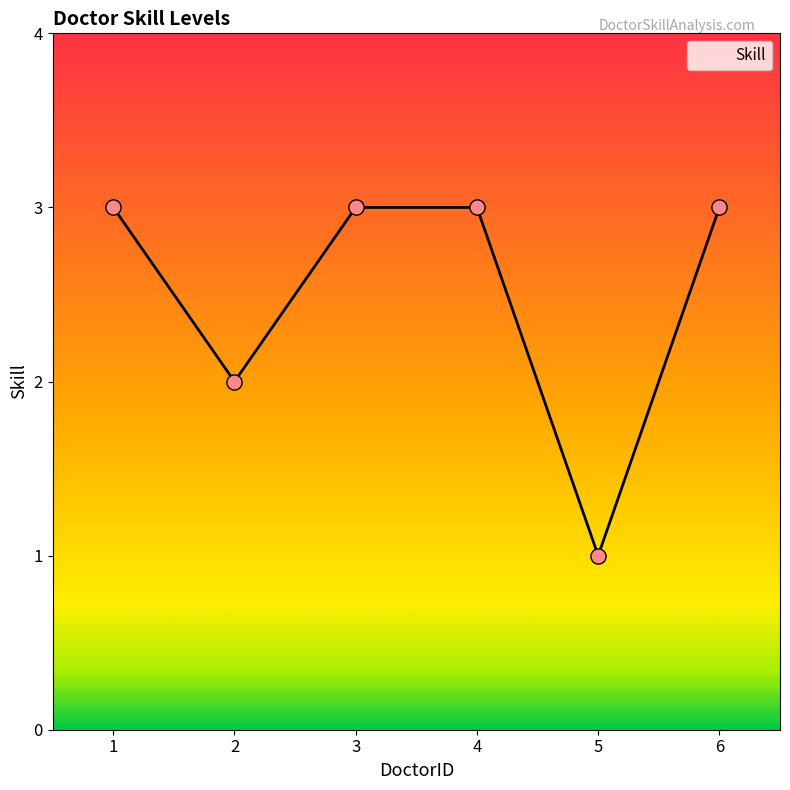

Approximately how many times larger is the value at 3 compared to 4?

1.0